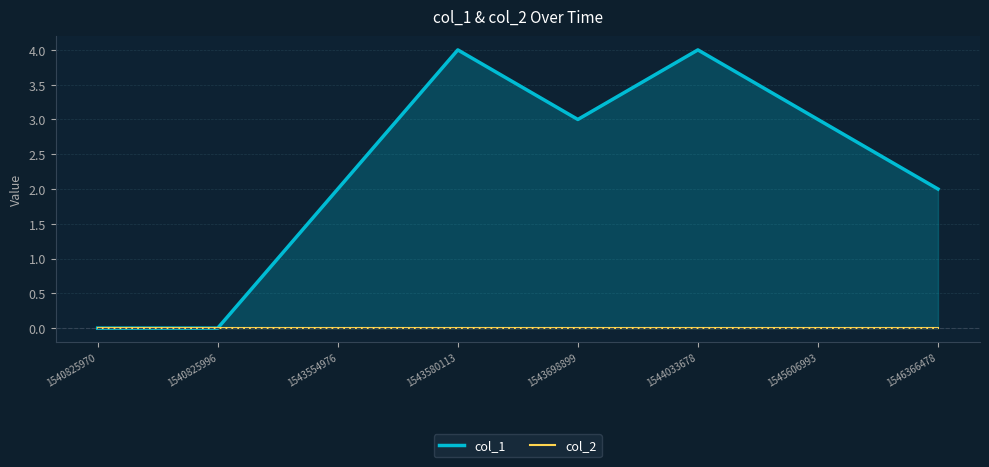

Which category has the highest value across all series?

1543580113